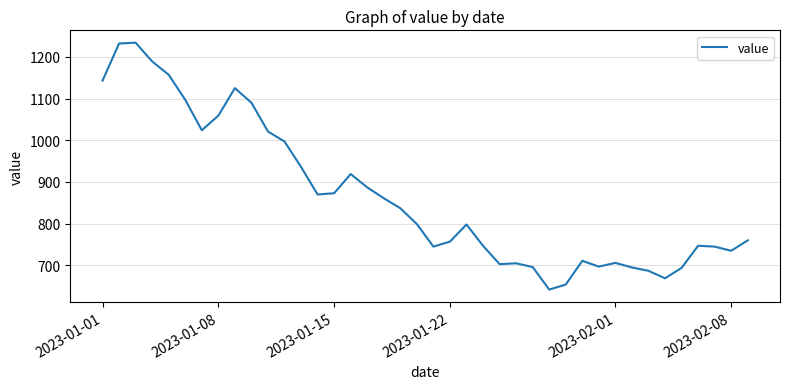

What is the smallest value displayed?

642